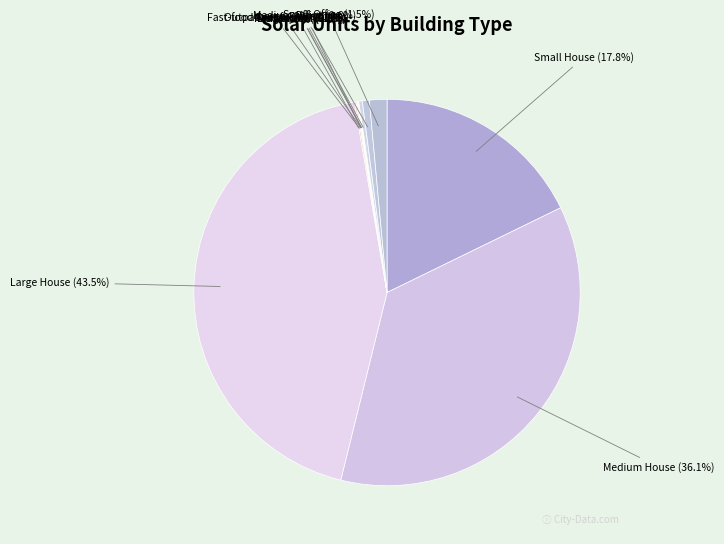

How much of the chart is everything except Large Office (0.3%)?

99.7%